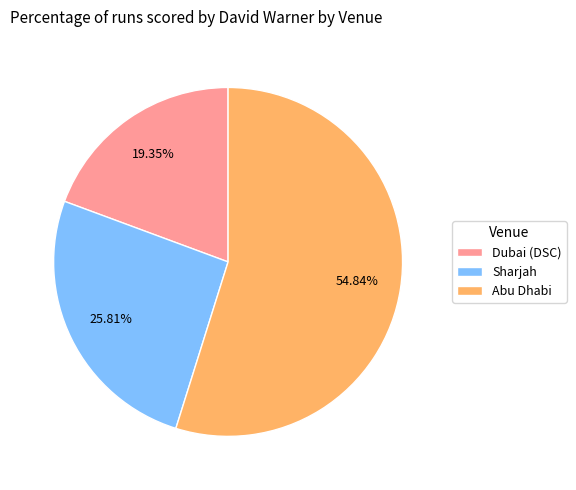

To the nearest percent, what portion does Dubai (DSC) represent?

19%